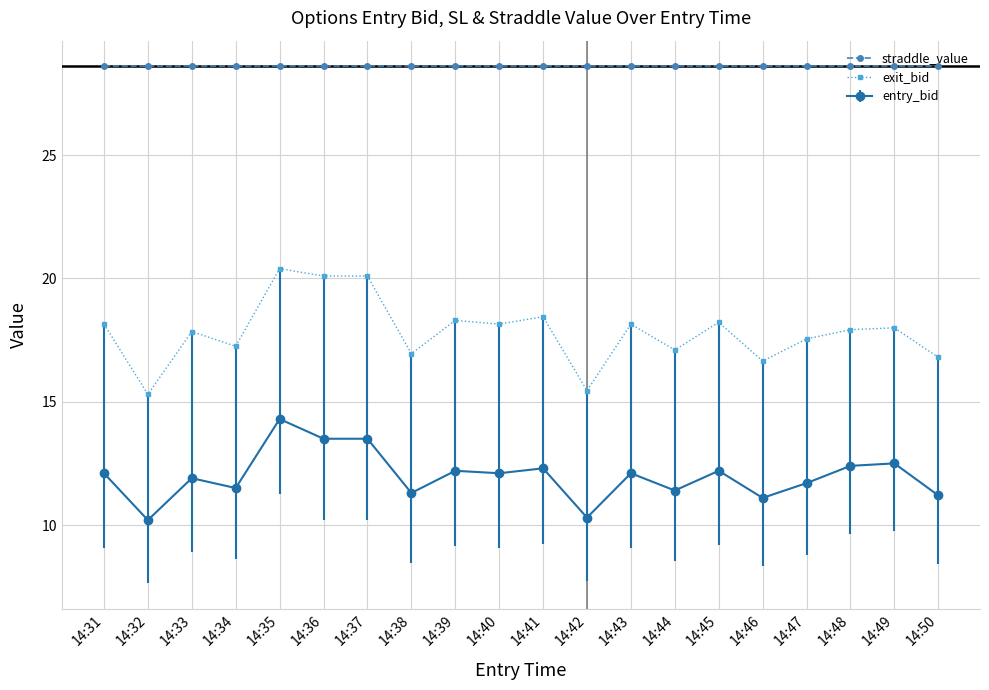

True or false: exit_bid and straddle_value intersect in this chart.

False